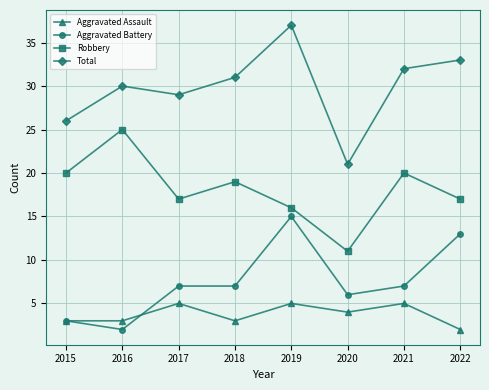

What is the average value of the Aggravated Battery series?

8